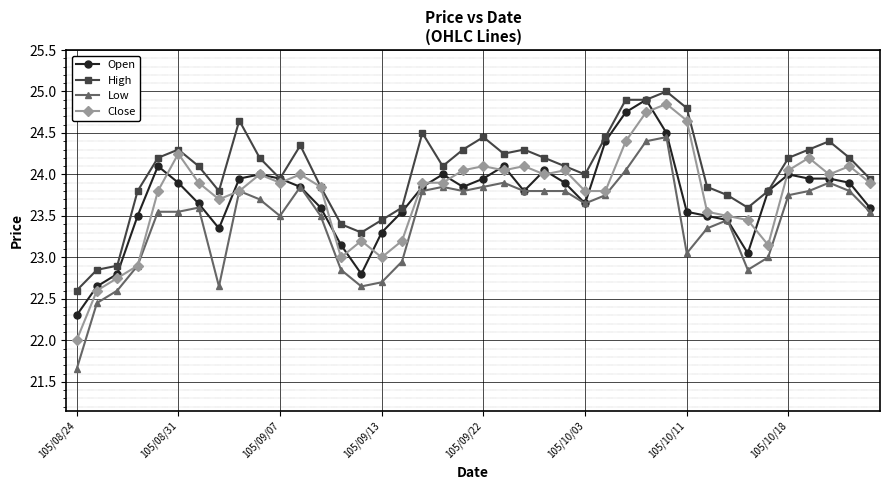

What is the greatest value displayed?

25.0